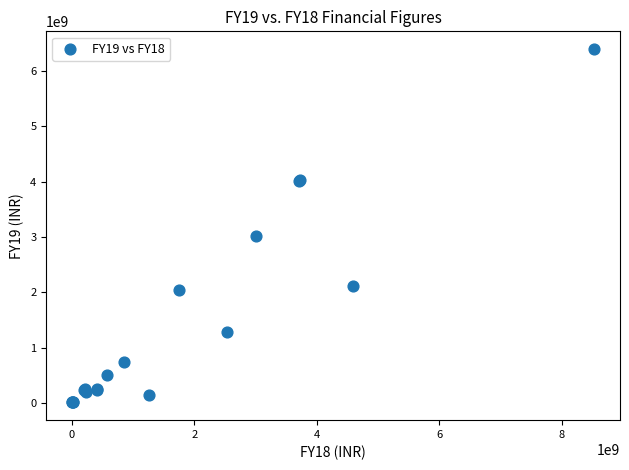

What Y value in the scatter plot is closest to 3202055000?

3021620000